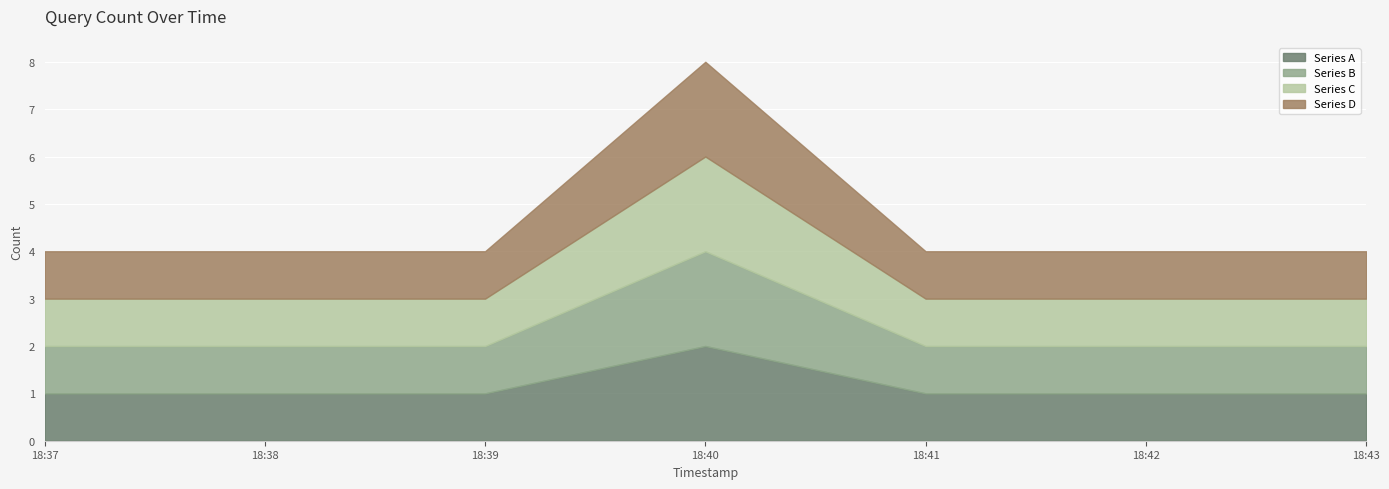

Which series has the largest range (max minus min)?

Series A